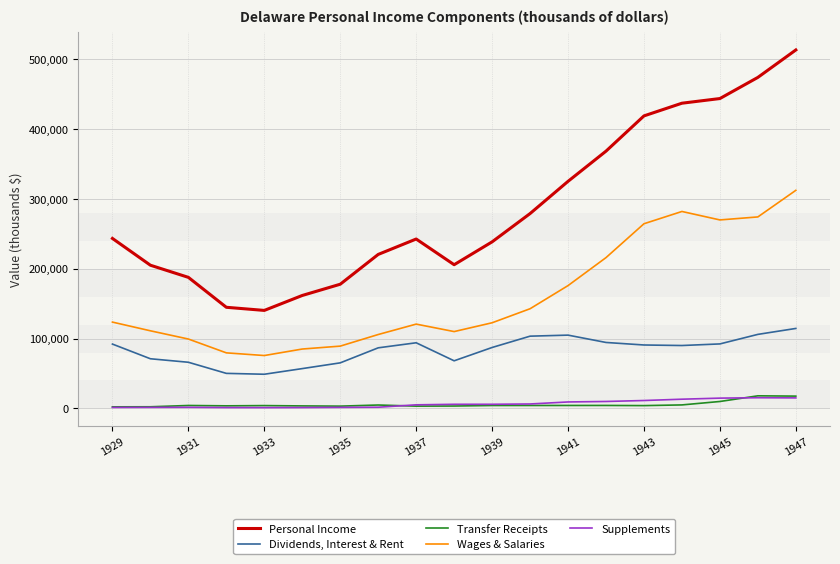

What is the minimum value for Personal Income?

140270